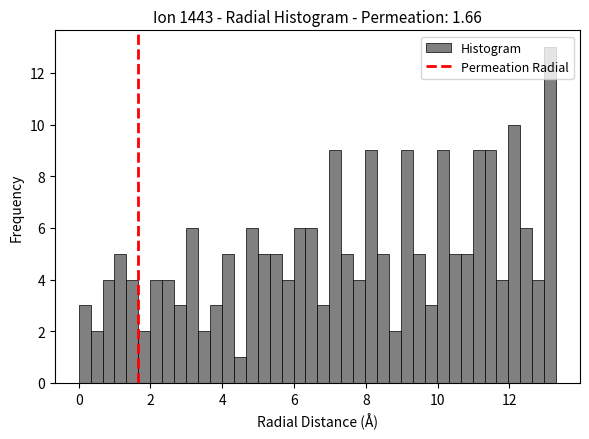

Read against the x-axis, roughly where is the centre of the tallest bar?

13.2